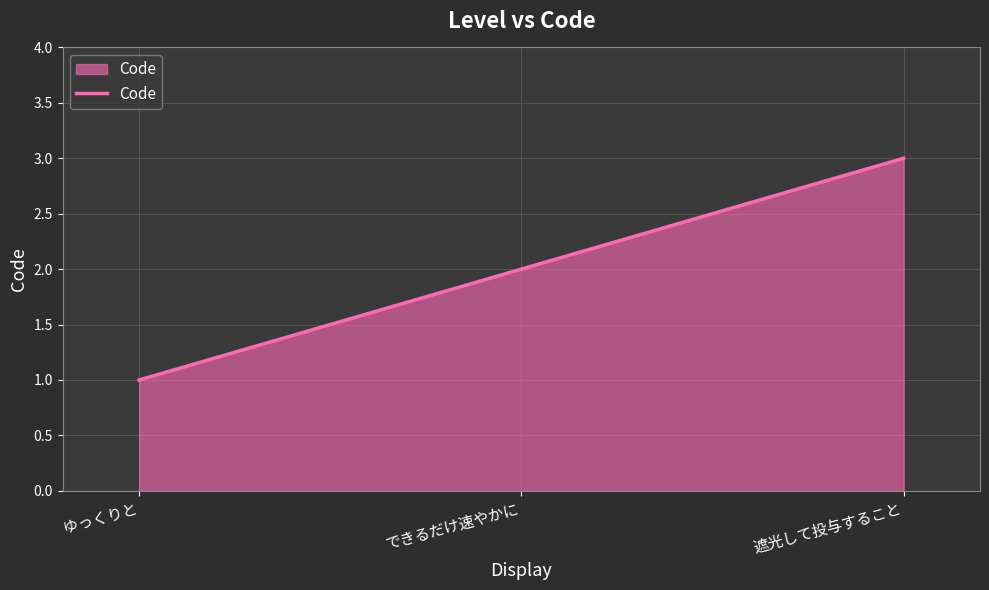

The value at 遮光して投与すること is 3. True or false?

True